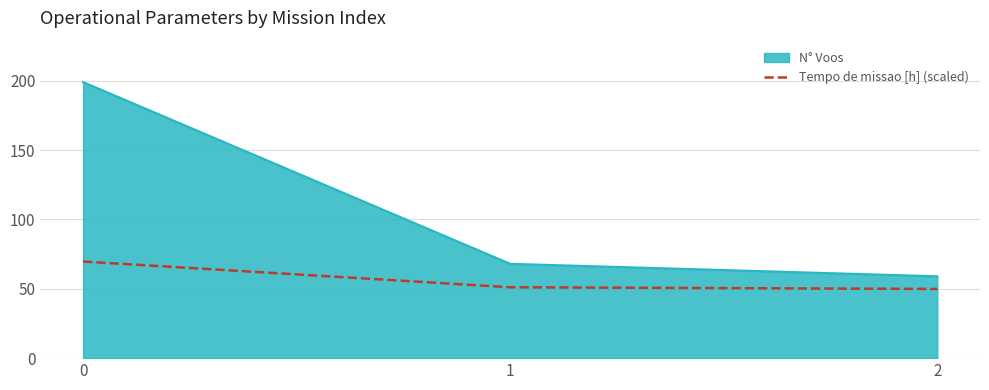

Which series has the largest total across all categories?

N° Voos